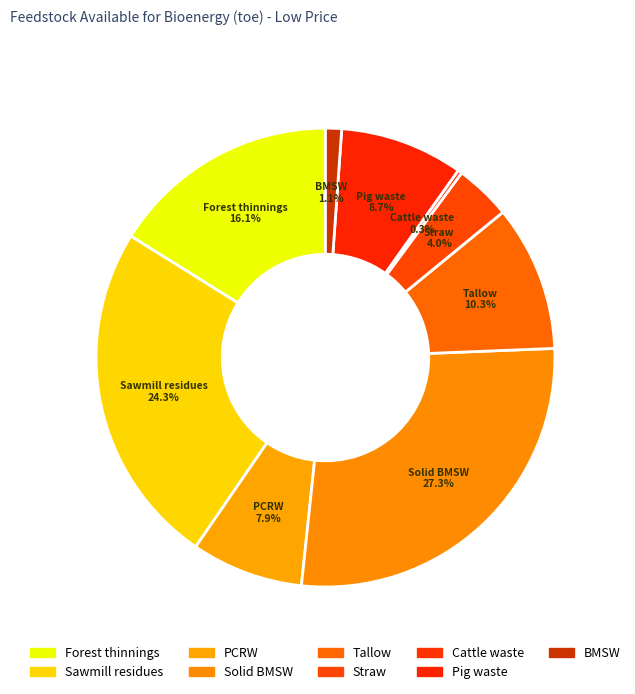

Rank the categories by value from highest to lowest.

Solid BMSW - Lo, Sawmill residues - Lo, Forest thinnings - Lo, Tallow - Lo, Pig waste - Lo, PCRW - Lo, Straw - Lo, BMSW - Lo, Cattle waste - Lo